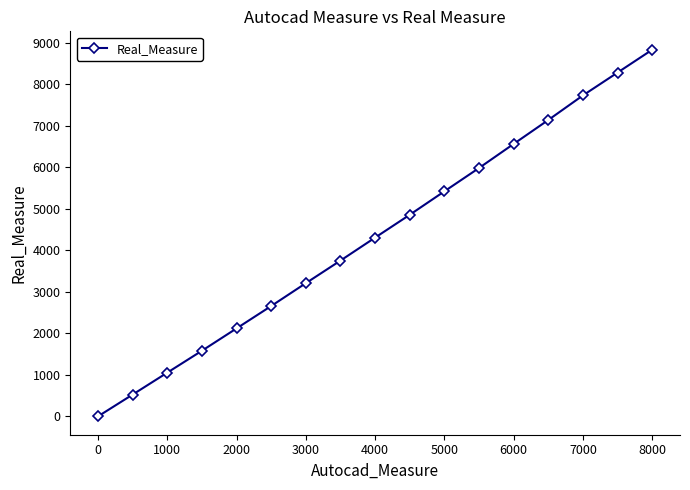

True or false: there are more than 2 points higher than both neighbors.

False